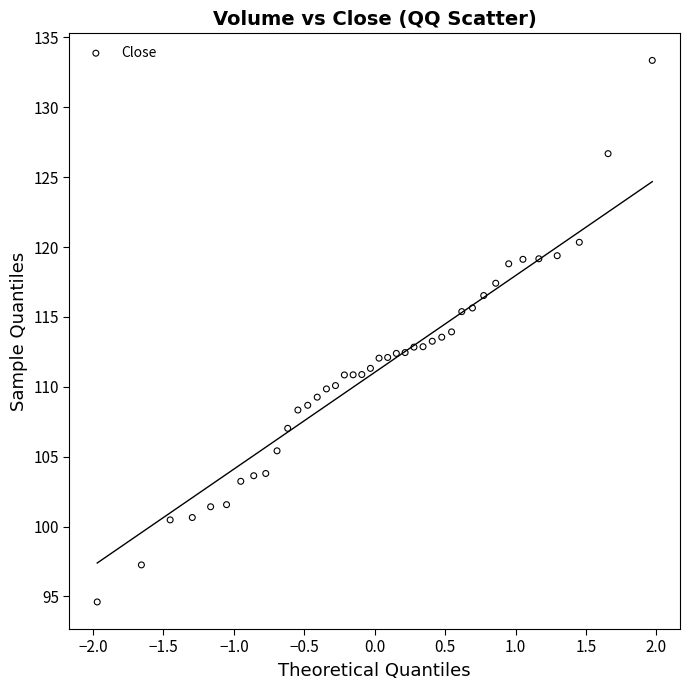

What is the range of X values (max minus min)?

3.9